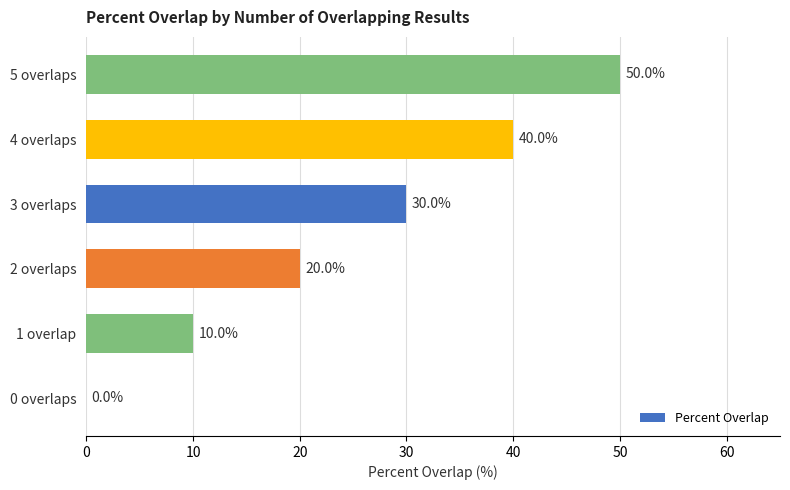

Which category has the highest value across all series?

5 overlaps